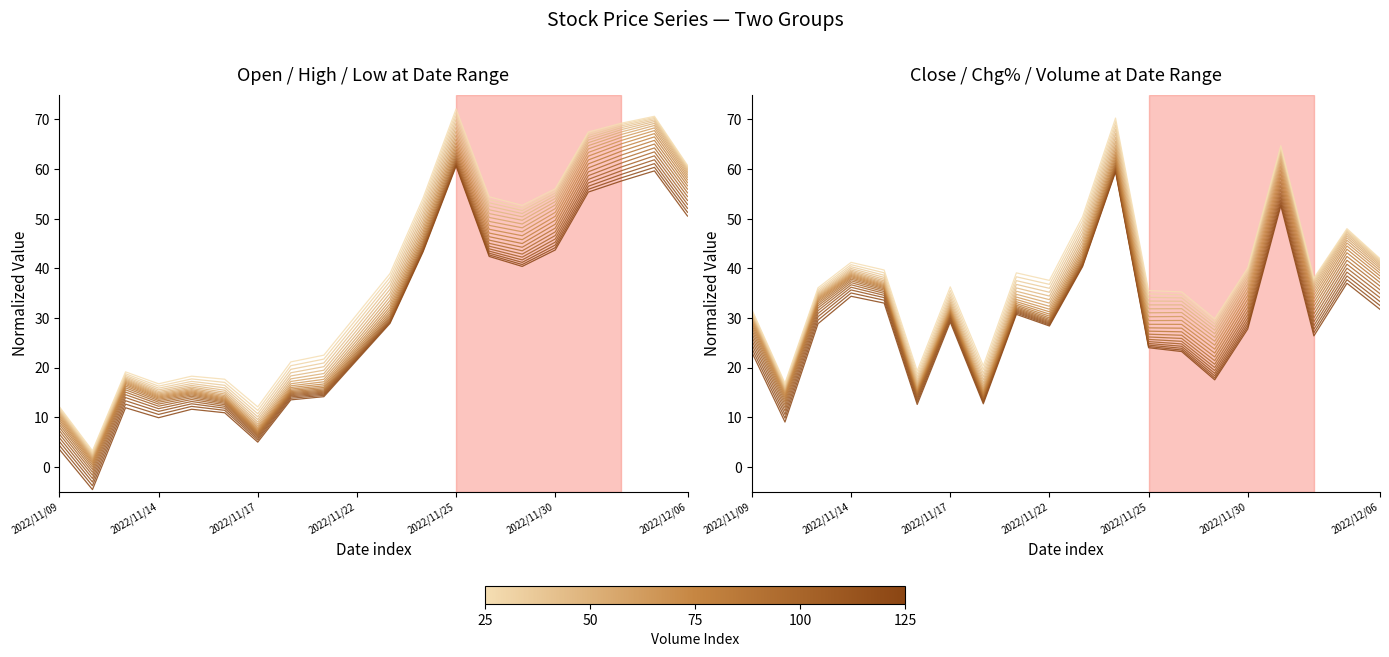

How many values exceed 28?

11